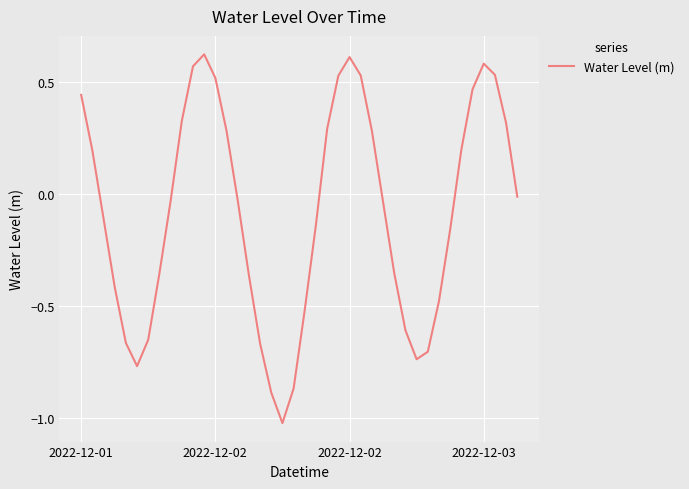

What is the minimum value shown in the chart?

-1.0